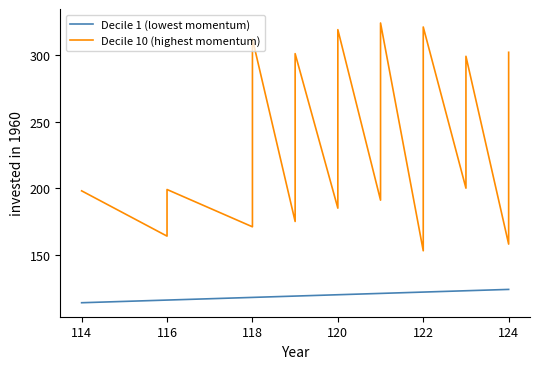

List the series in order of their overall mean, highest first.

Decile 10 (highest momentum), Decile 1 (lowest momentum)